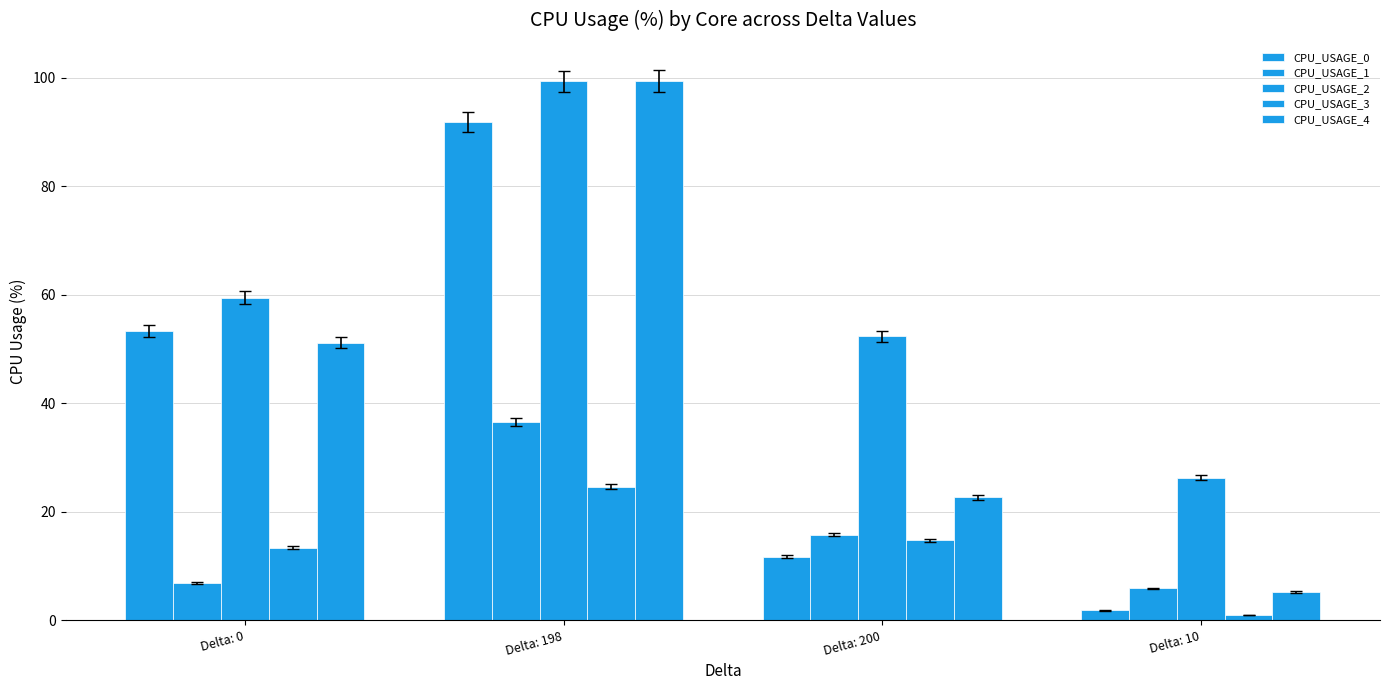

Which category has the highest value in the CPU_USAGE_2 series?

Delta: 198